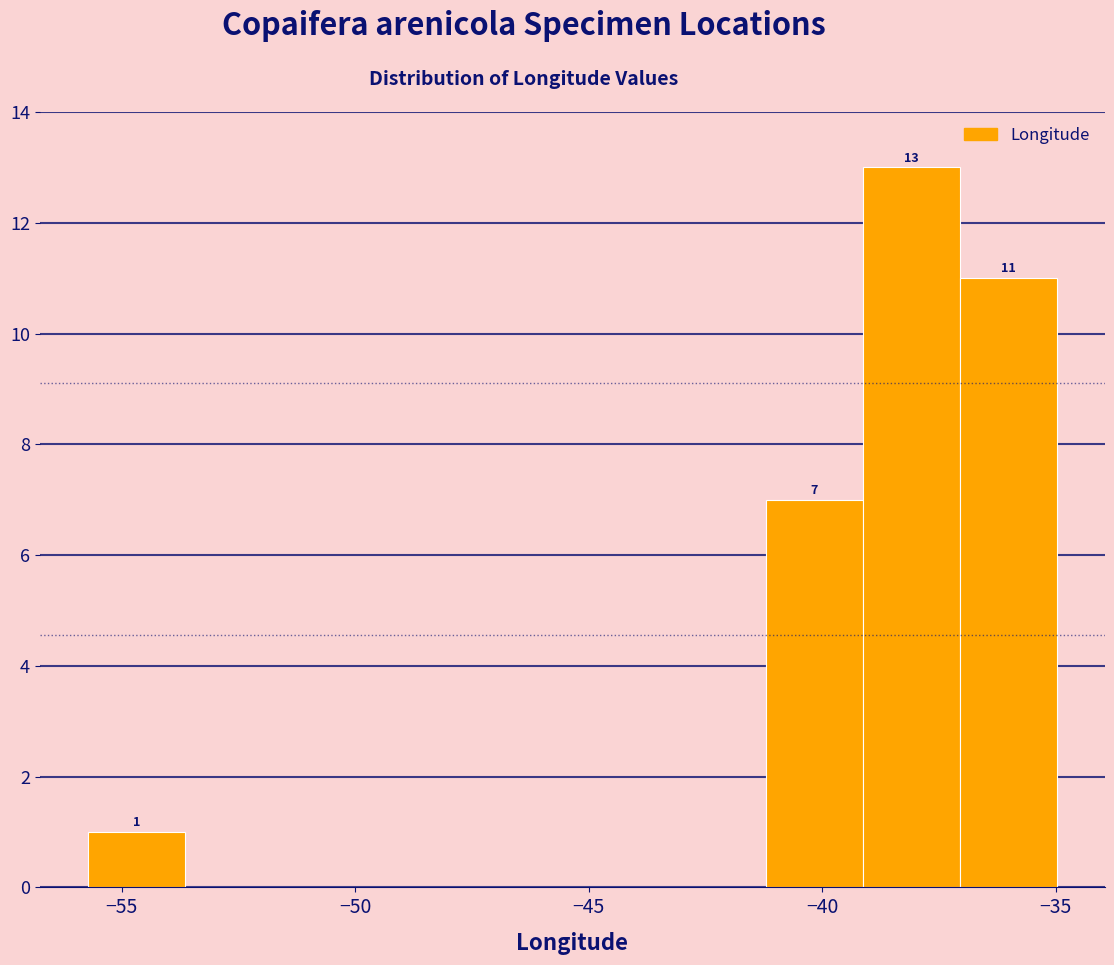

Which range on the x-axis has the tallest bar?

-39.0 to -37.0